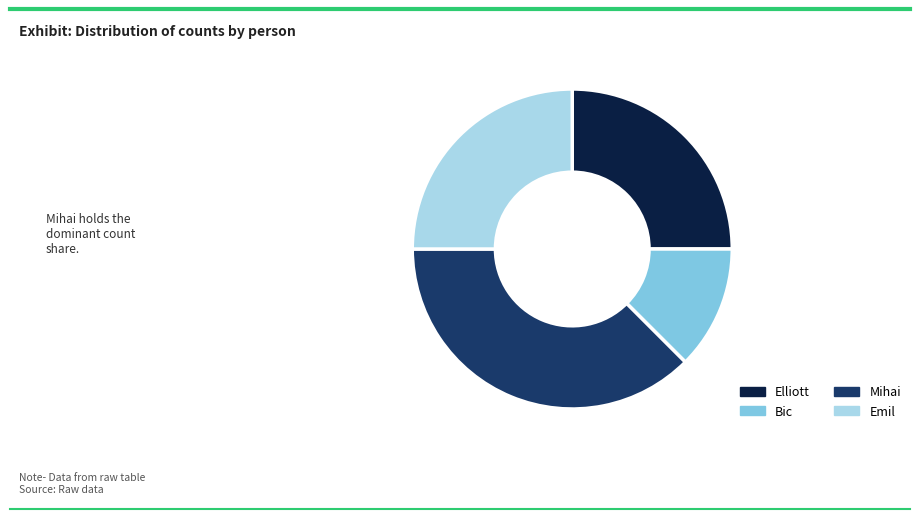

What is the largest slice in the pie chart?

Mihai